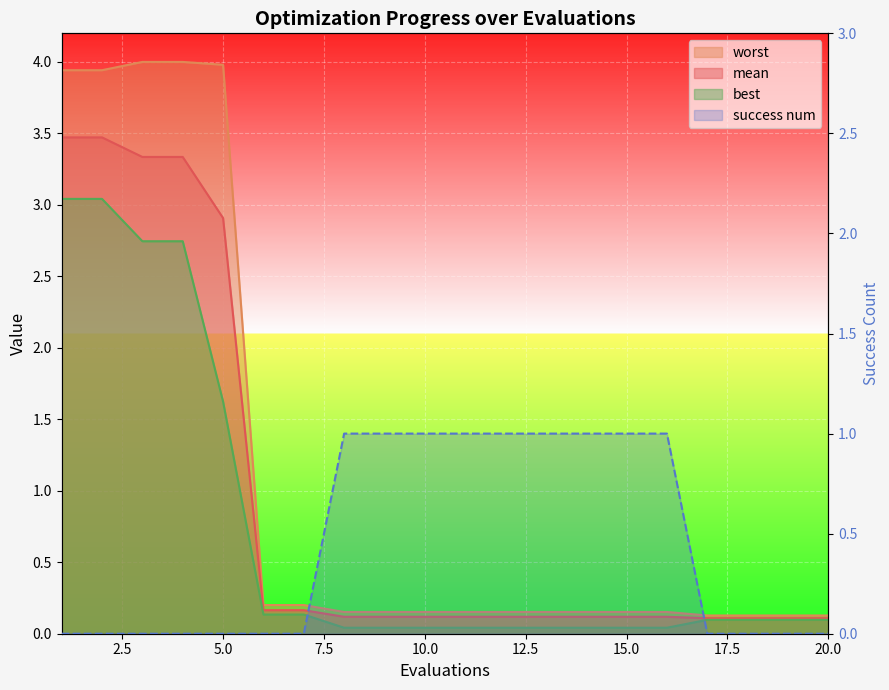

What is the difference between the best values at 2 and 6?

2.9